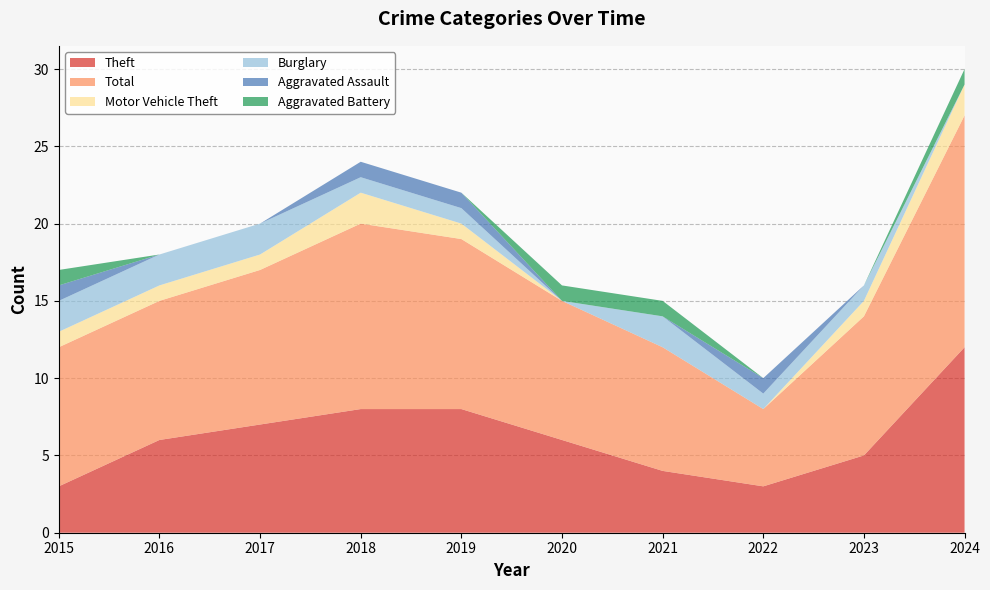

Reading right to left, list all the values displayed in this chart.

Theft: 12	5	3	4	6	8	8	7	6	3
Total: 15	9	5	8	9	11	12	10	9	9
Motor Vehicle Theft: 2	1	0	0	0	1	2	1	1	1
Burglary: 0	1	1	2	0	1	1	2	2	2
Aggravated Assault: 0	0	1	0	0	1	1	0	0	1
Aggravated Battery: 1	0	0	1	1	0	0	0	0	1